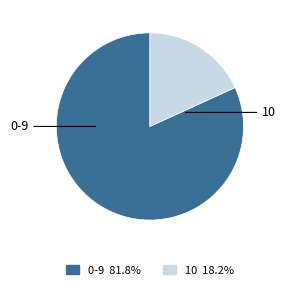

To the nearest percent, what percentage of the pie is 10?

18%